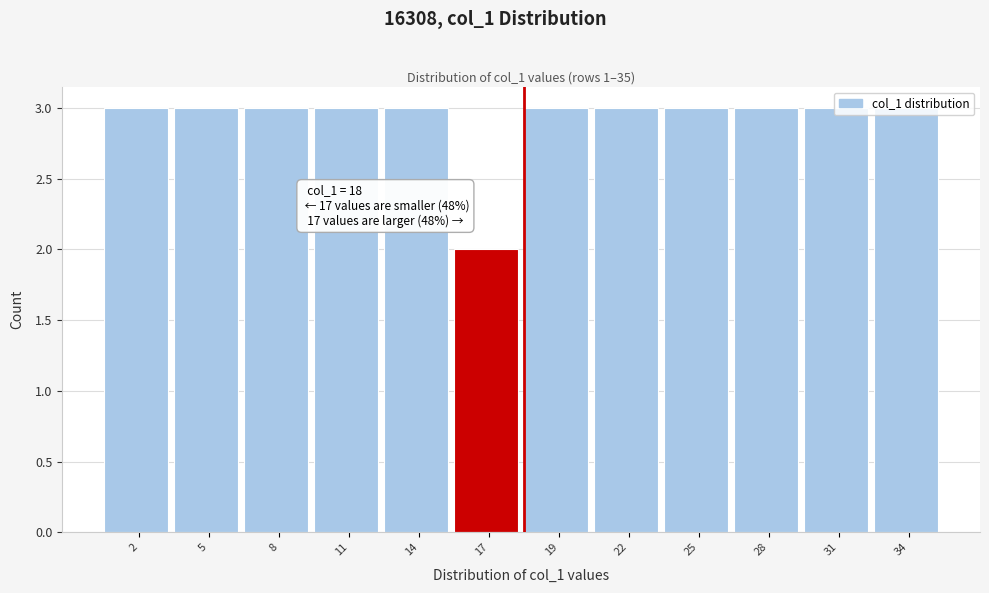

What is the value of the 10th bar from the left?

3